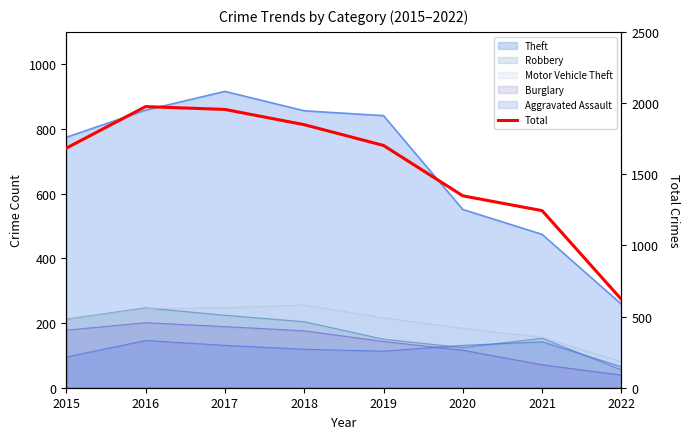

At which label is the value closest to 1297?

2020